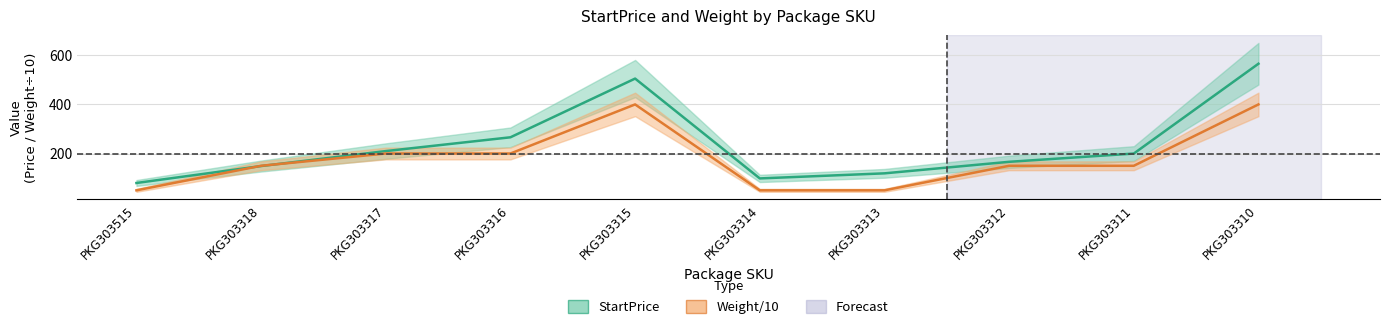

How many data points in StartPrice are above 199?

5